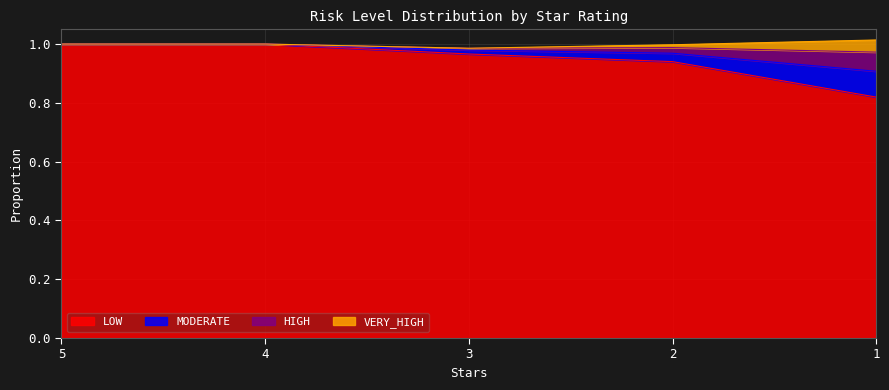

True or false: LOW has a value of 1.6 at 4.

False